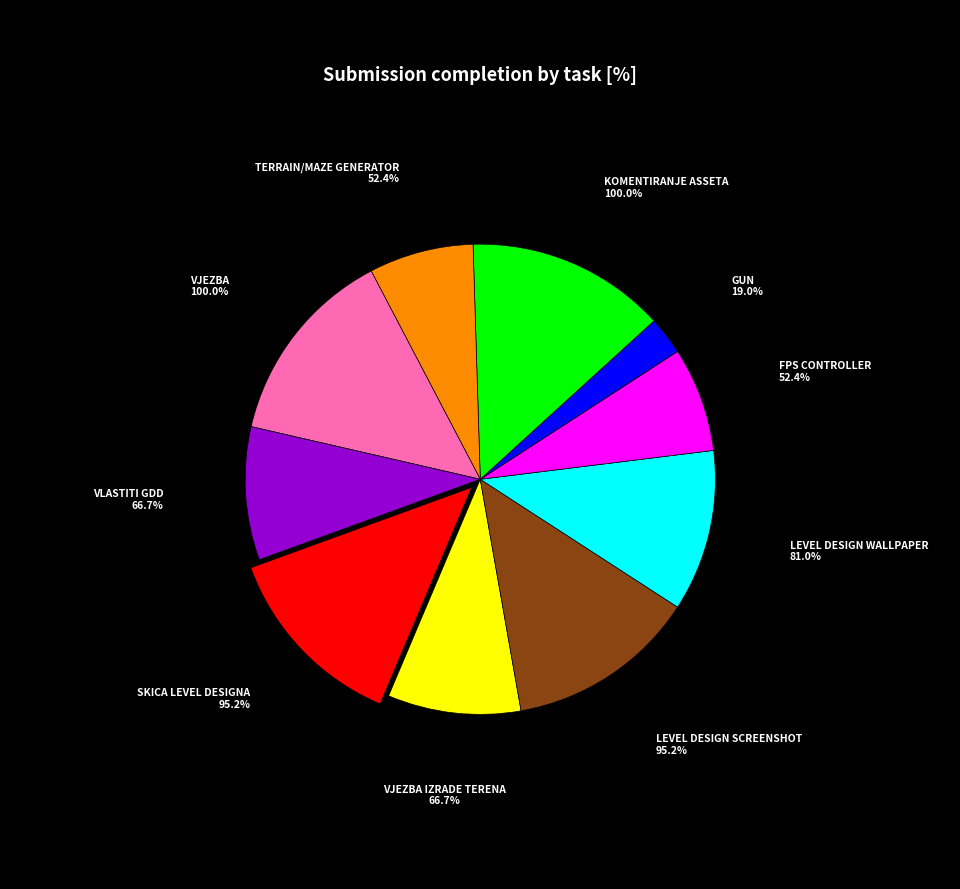

Count the number of slices in the pie.

10